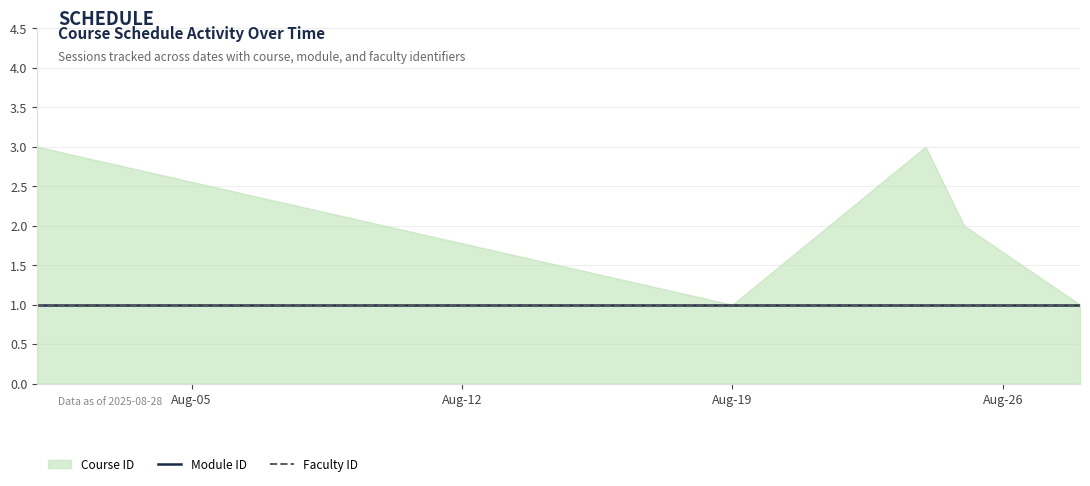

Rank the series by their maximum value, from lowest to highest.

Module ID, Faculty ID, Course ID